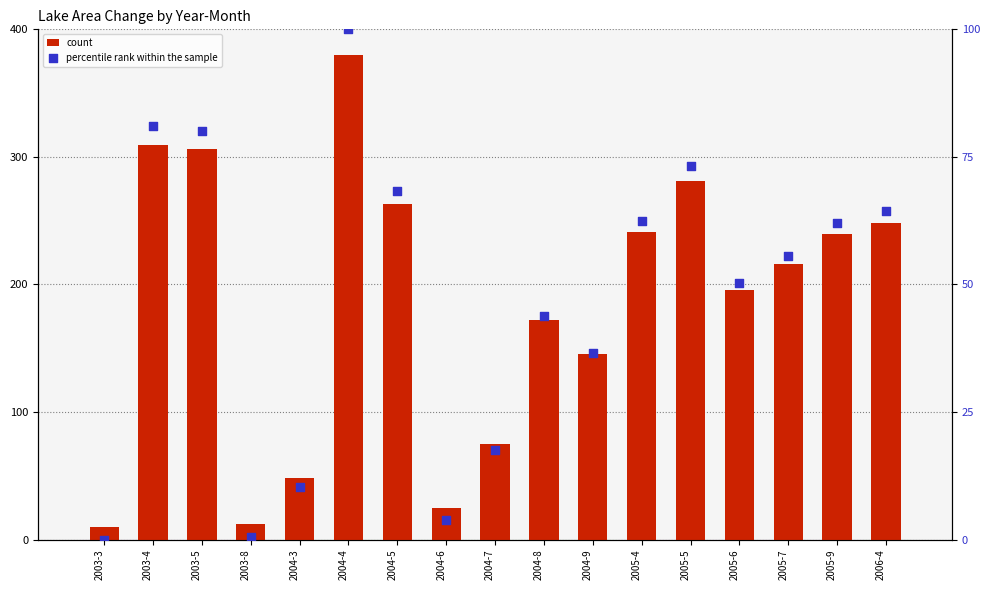

At how many categories does at least one series exceed 244?

6